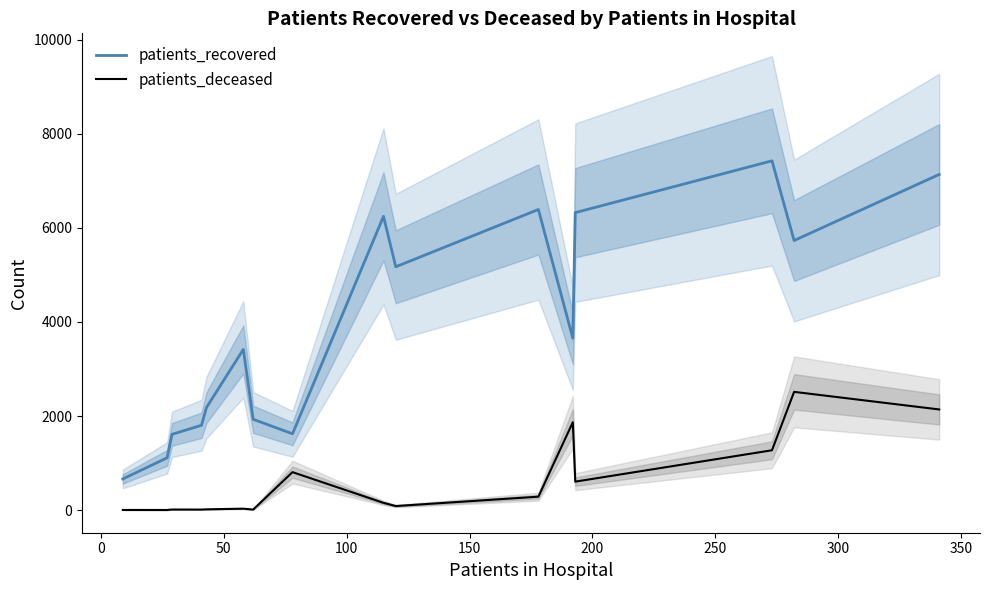

Rank the series by their maximum value, from lowest to highest.

patients_deceased, patients_recovered